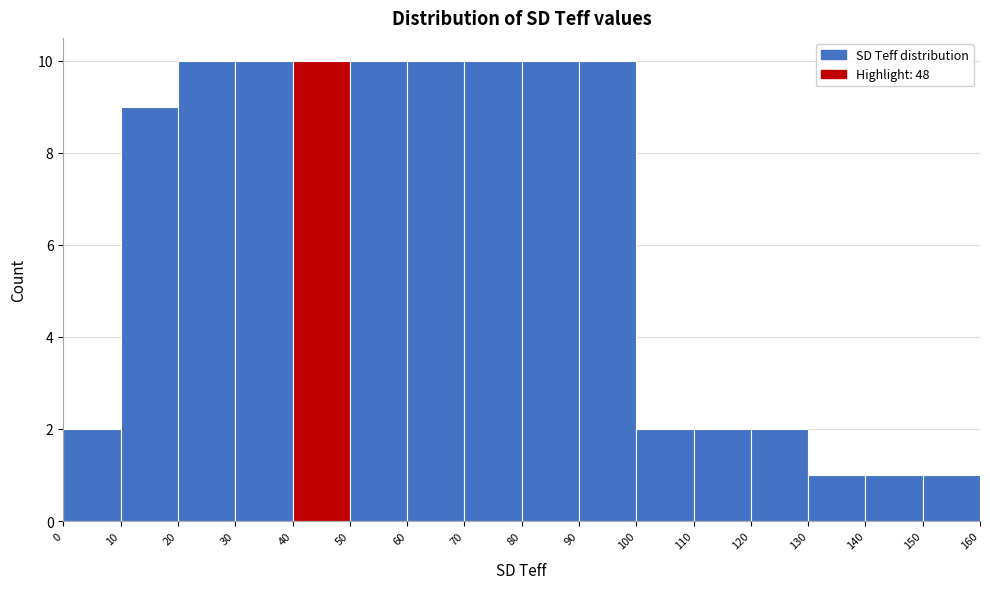

Reading left to right, transcribe this chart: for each bar, give the range it covers on the x-axis and its height. The values are not printed on the chart, so give them approximately, as read against the axis.

0 to 10: 2
10 to 20: 9
20 to 30: 10
30 to 40: 10
40 to 50: 10
50 to 60: 10
60 to 70: 10
70 to 80: 10
80 to 90: 10
90 to 100: 10
100 to 110: 2
110 to 120: 2
120 to 130: 2
130 to 140: 1
140 to 150: 1
150 to 160: 1